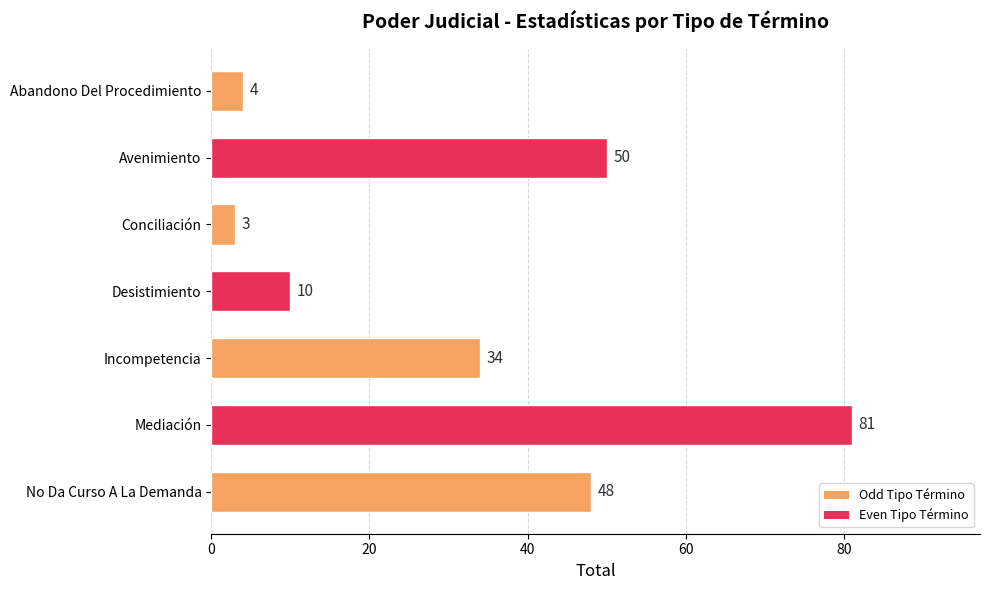

Between Incompetencia and Abandono Del Procedimiento, which is larger?

Incompetencia